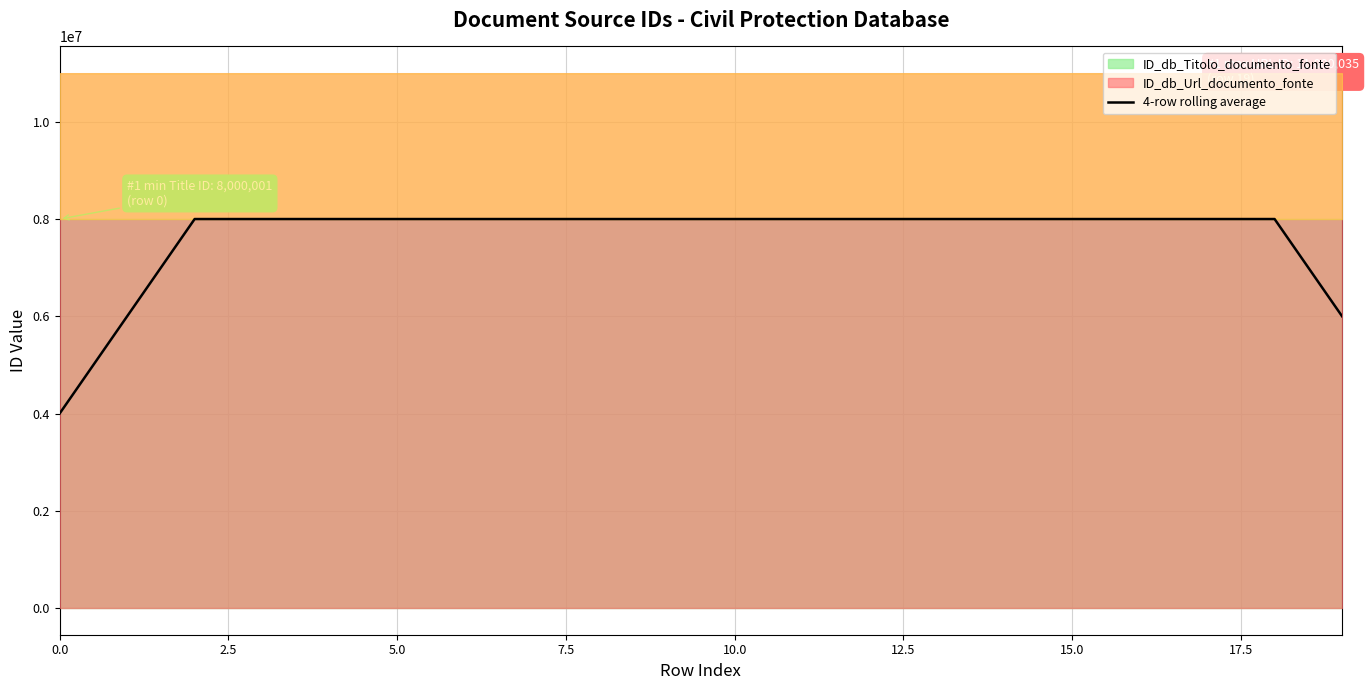

What is the average value?

7600020.0